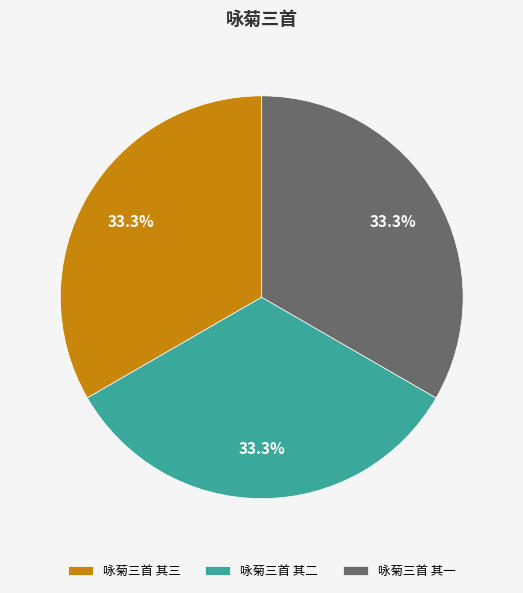

Is it true that 咏菊三首 其三 is 33% of the pie?

True